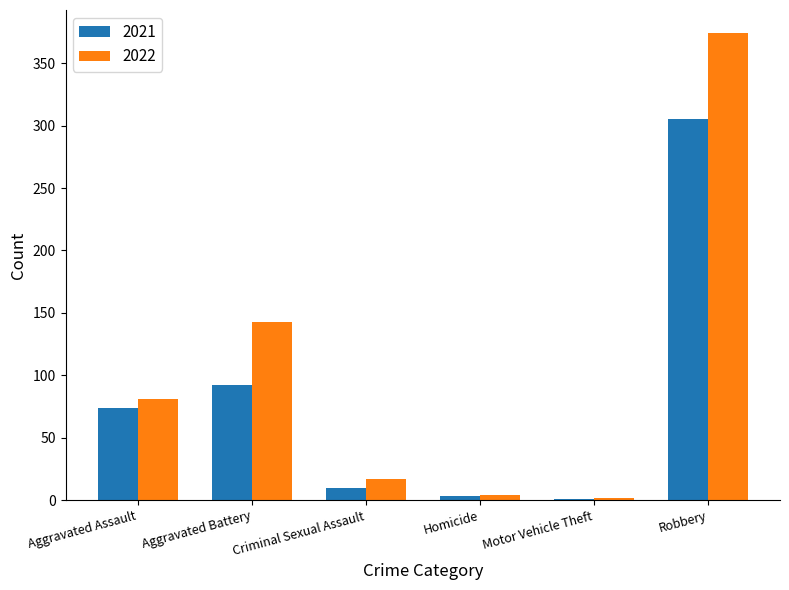

The value of 2021 at Motor Vehicle Theft is 1. True or false?

True